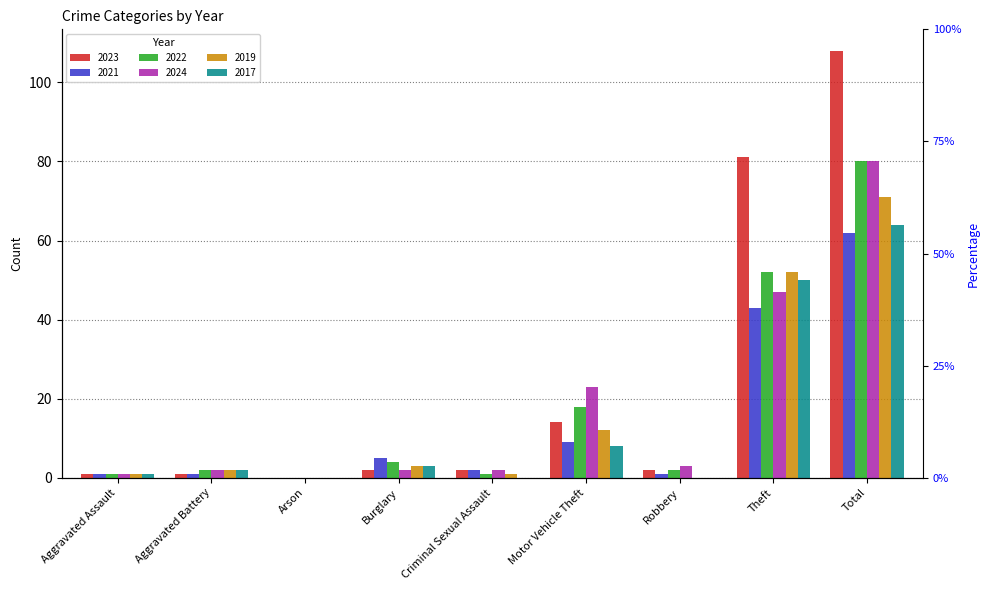

What is the label of the 6th bar from the right?

Burglary